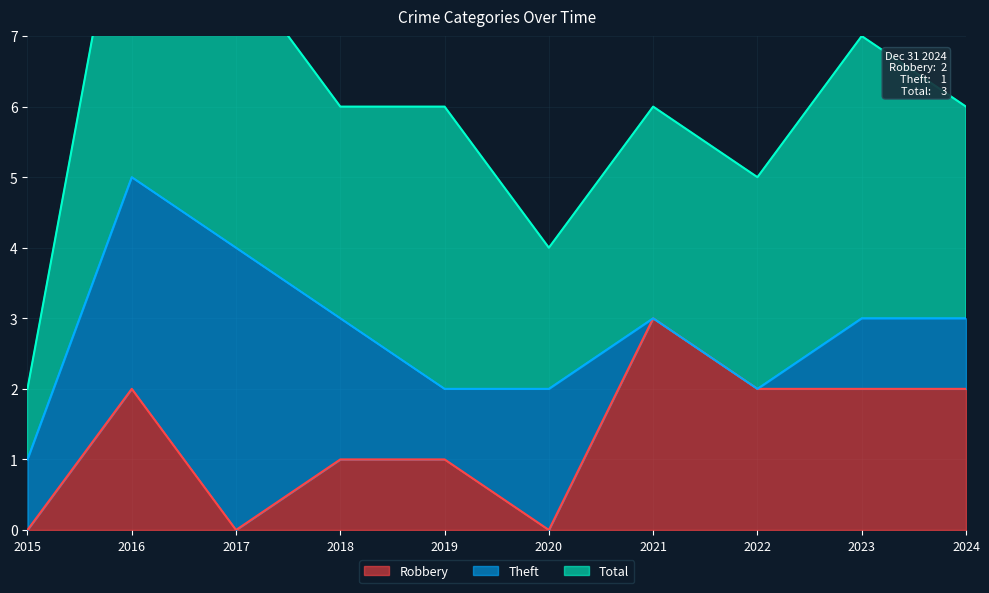

Which series has the largest range (max minus min)?

Theft